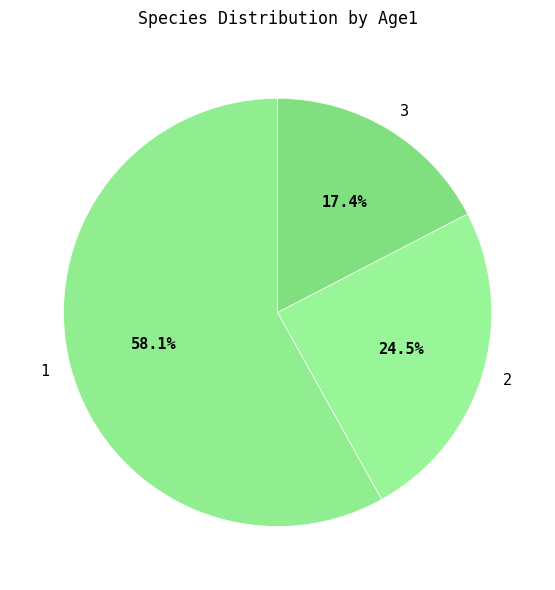

To the nearest percent, what portion does 1 represent?

58%